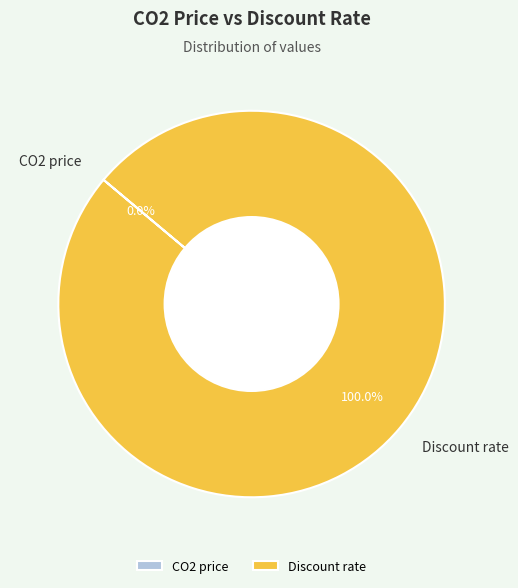

Does Discount rate account for over 50% of the chart?

Yes